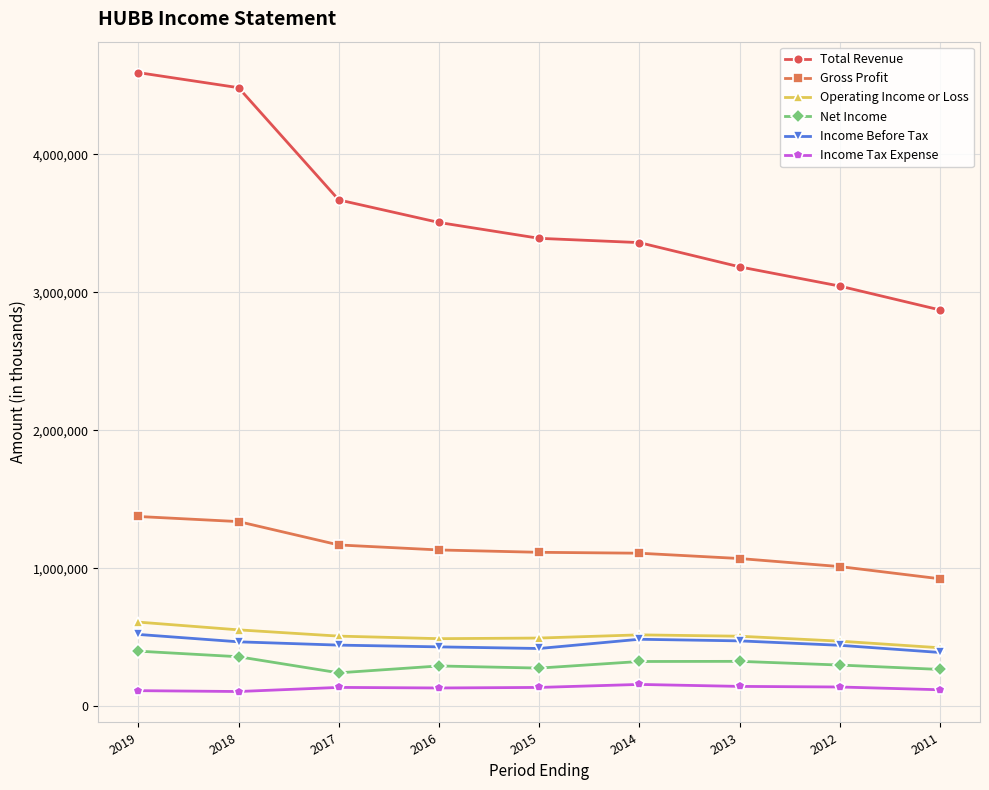

The Income Before Tax series shows 856431 at 2019. True or false?

False